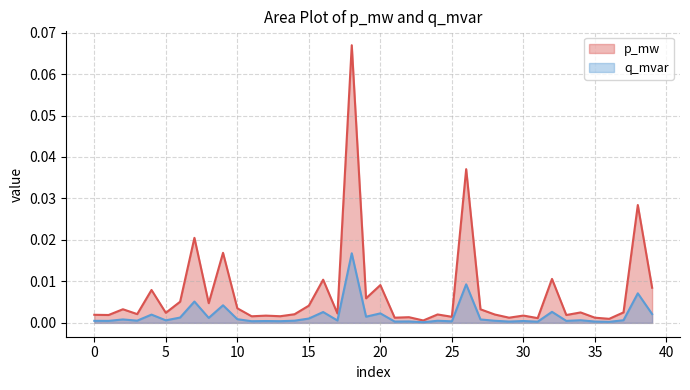

In p_mw, how many points are higher than both neighbors (excluding endpoints)?

15